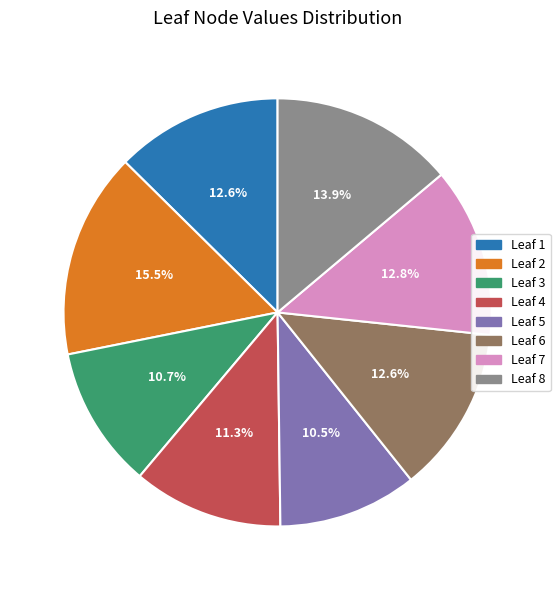

Do Leaf 2 and Leaf 5 together represent more than half of the pie?

No